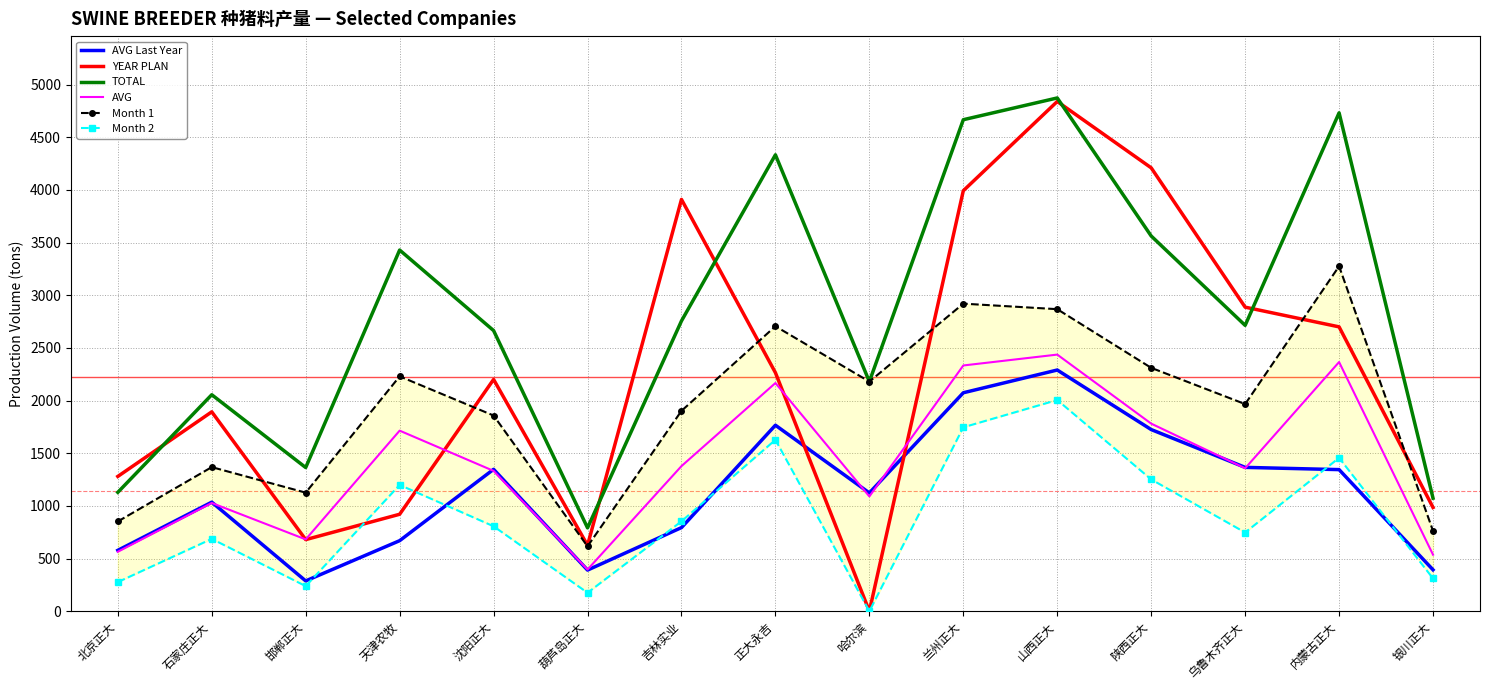

What is the difference between the maximum and minimum values in the Month 2 series?

2005.5